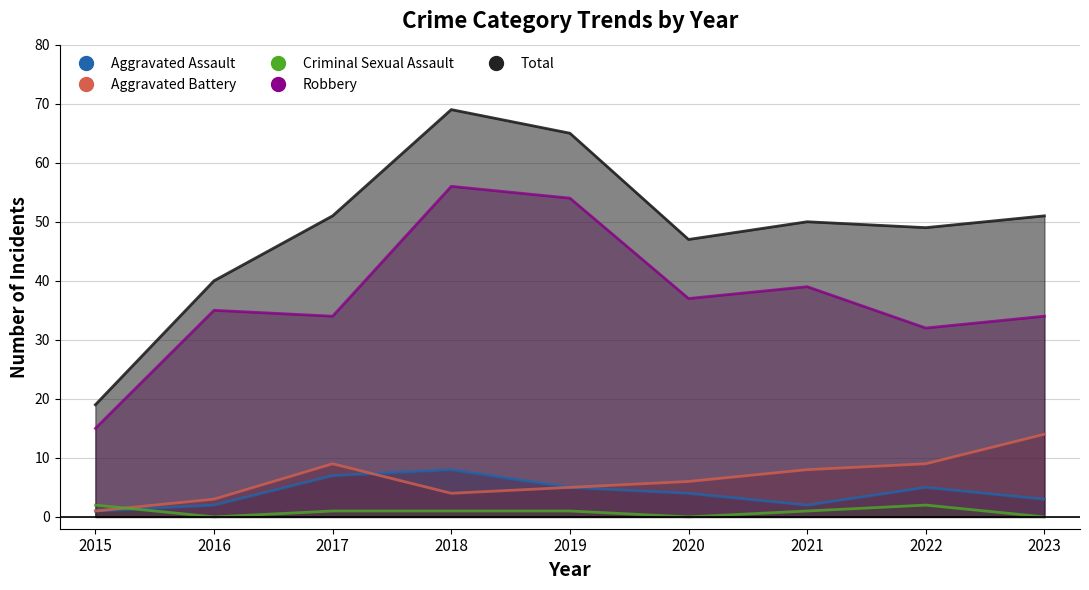

Count the Criminal Sexual Assault values in the range 0 to 1.

7